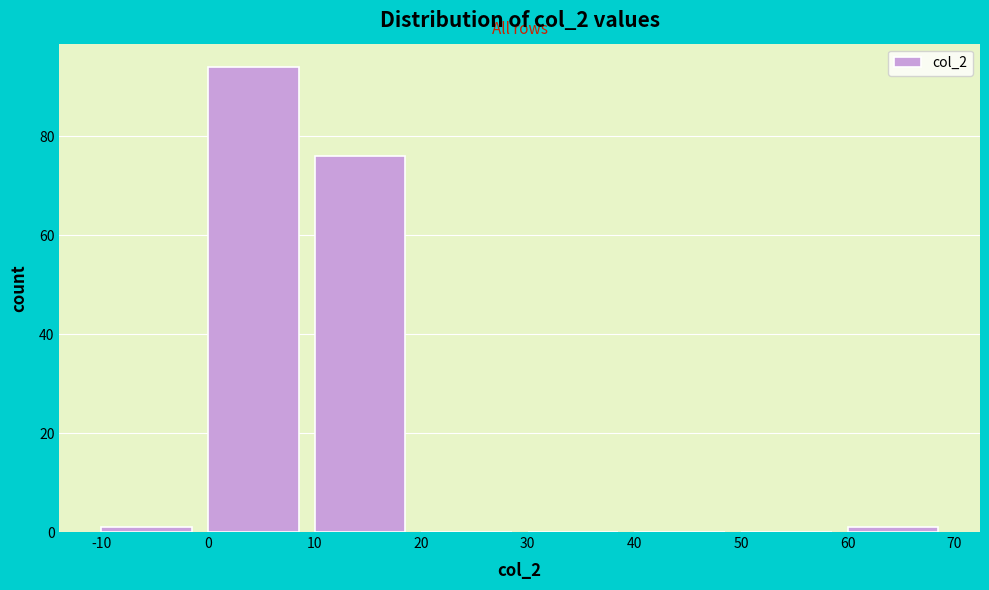

What is the height of the bar covering 0 to 10 on the x-axis? The values are not printed on the chart, so give them approximately, as read against the axis.

94